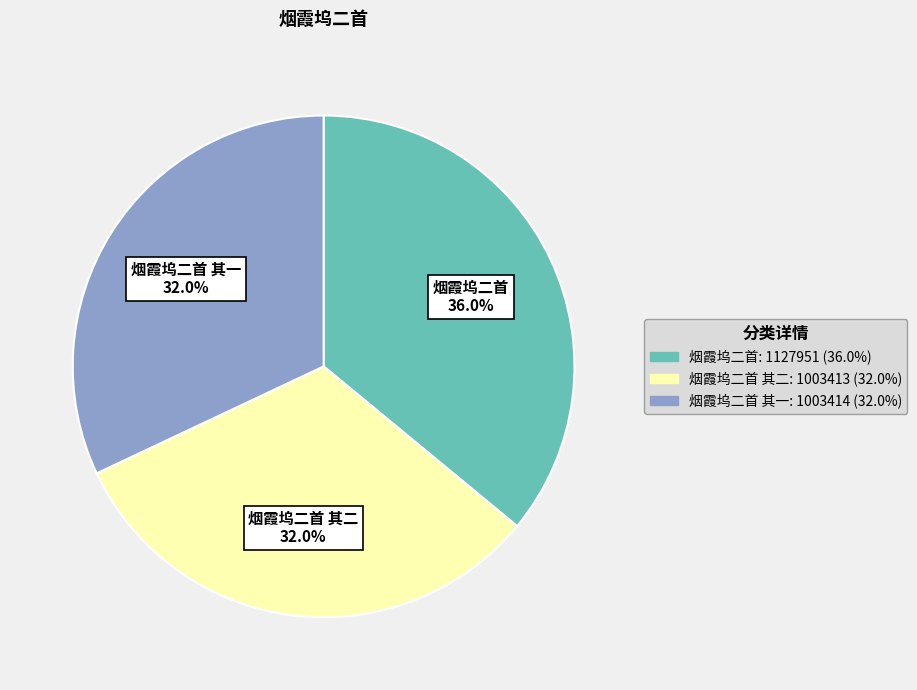

Is there a majority slice in this chart?

No